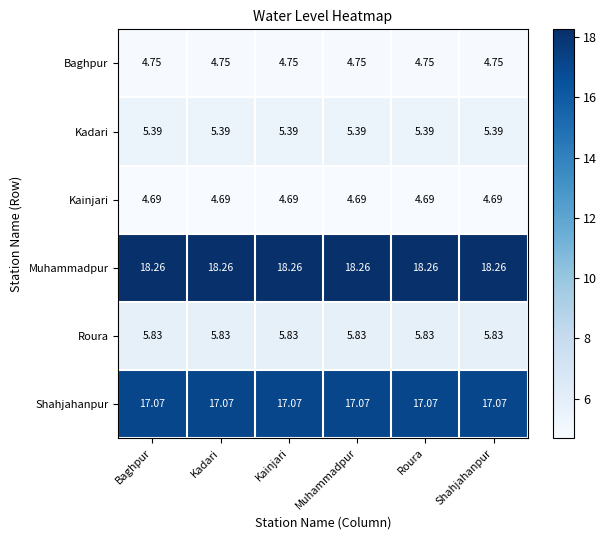

Rank the series by their maximum value, from lowest to highest.

Kainjari, Baghpur, Kadari, Roura, Shahjahanpur, Muhammadpur